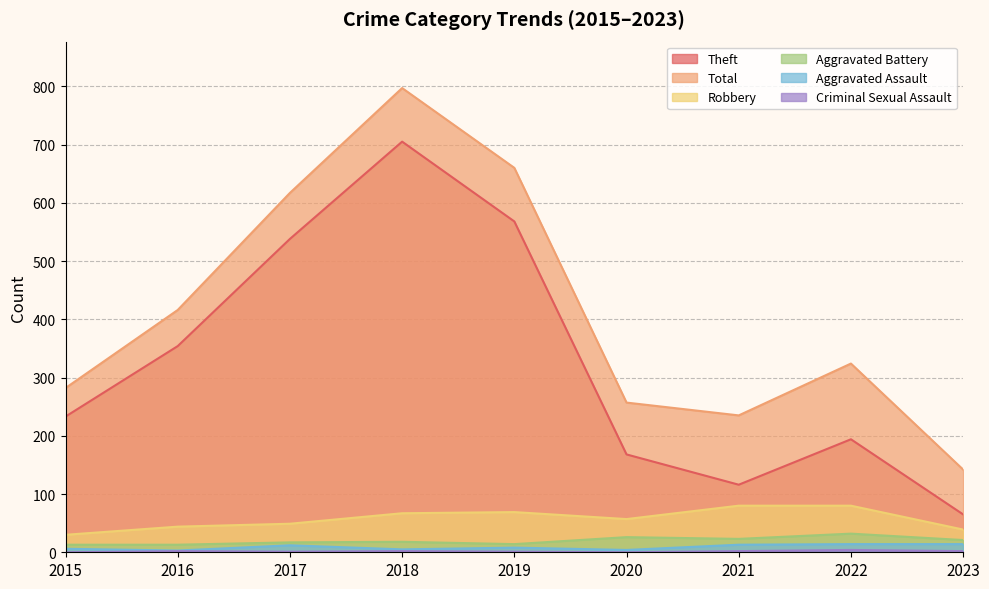

Reading right to left, what are all the values shown in this chart?

Theft: 65	194	116	168	568	705	538	354	233
Total: 142	324	235	257	660	797	617	416	282
Robbery: 39	80	80	57	69	67	49	44	30
Aggravated Battery: 21	32	23	26	14	18	17	13	13
Aggravated Assault: 14	14	13	4	8	5	12	3	6
Criminal Sexual Assault: 2	4	2	0	1	2	1	2	0